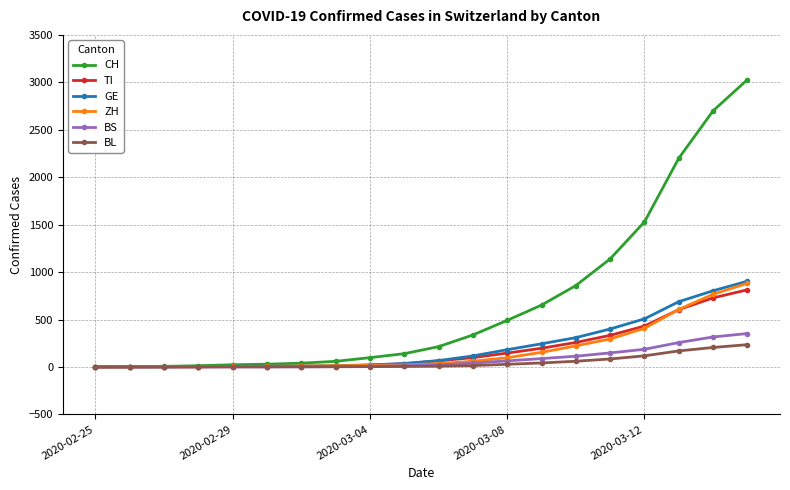

Which series has the largest total across all categories?

CH